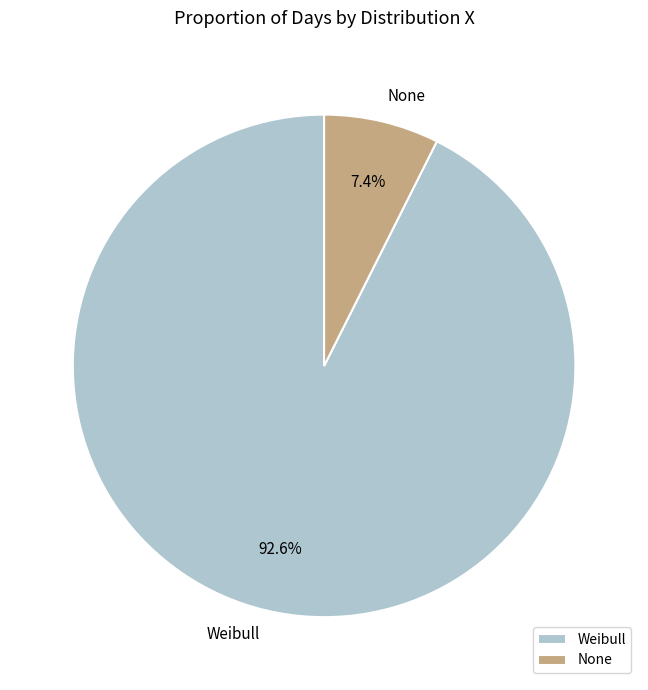

Which category has the smallest portion of the pie?

None